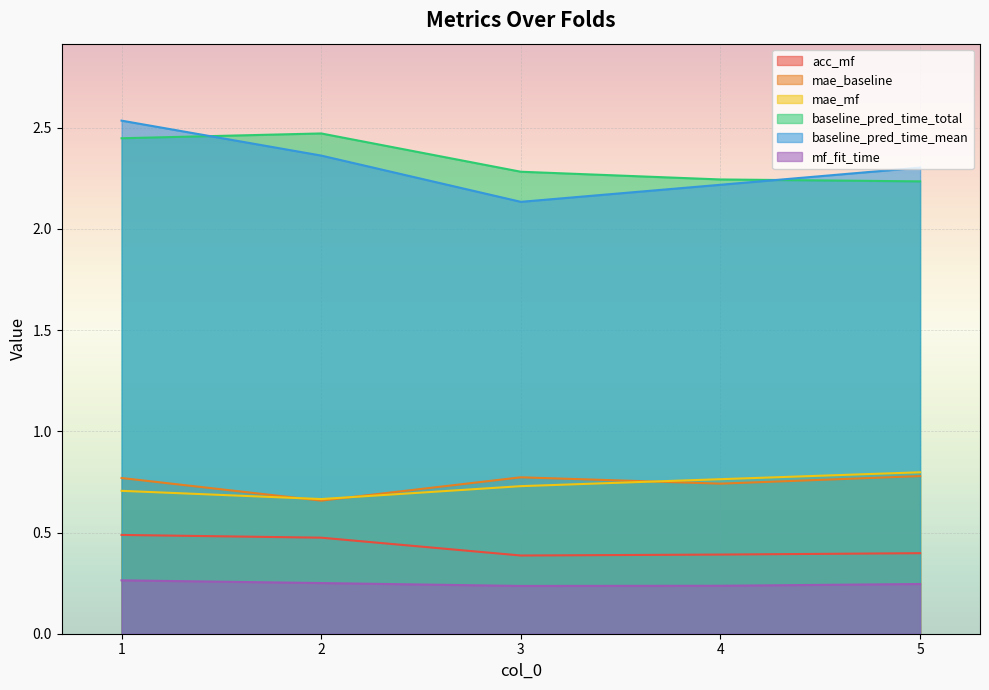

How many intersections are there between baseline_pred_time_total and baseline_pred_time_mean?

2